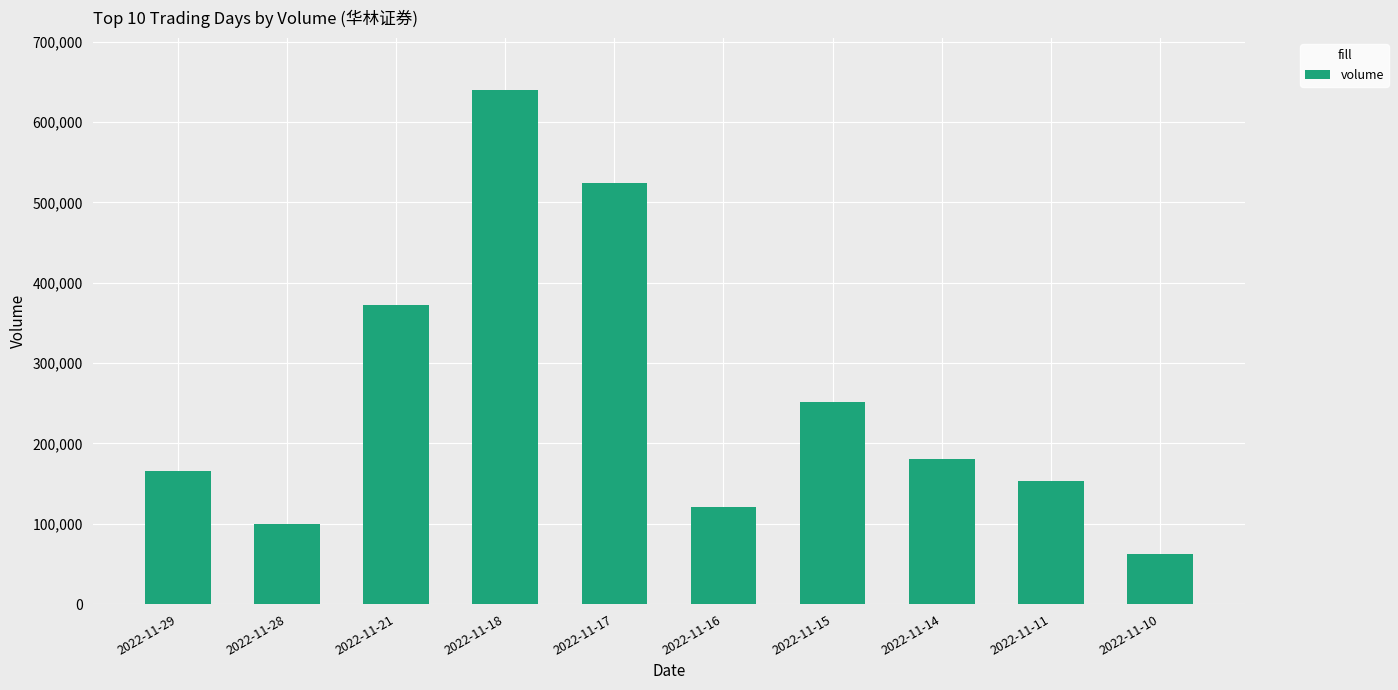

What is the sum of all values?

2571566